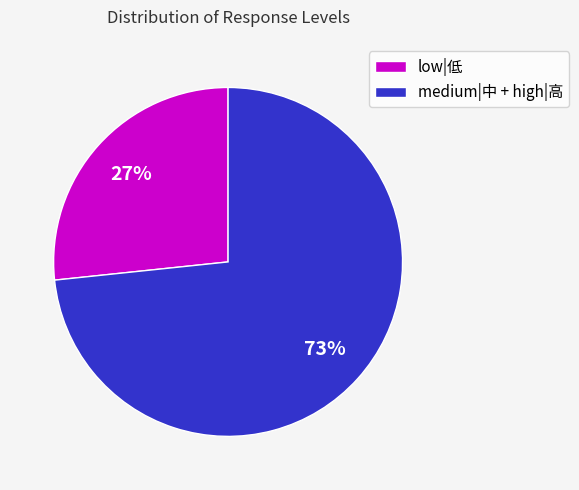

Which has a higher value, medium|中 + high|高 or low|低?

medium|中 + high|高